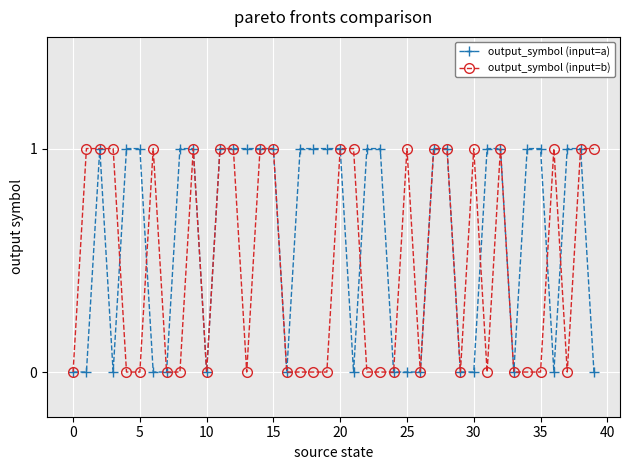

Which series has the largest total across all categories?

output_symbol (input=a)